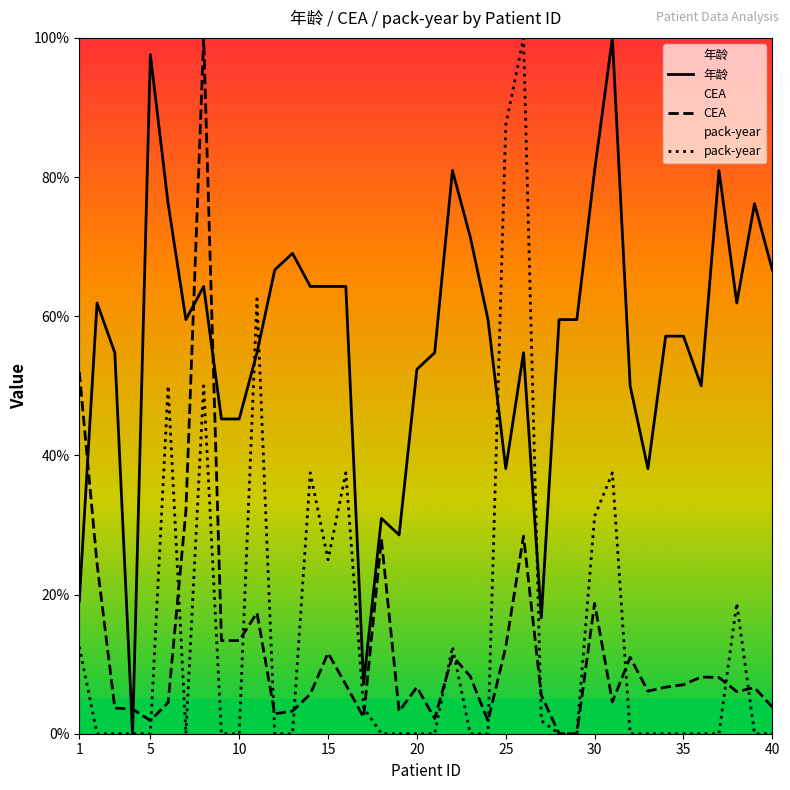

True or false: pack-year has a value of 31.2 at 30.

True